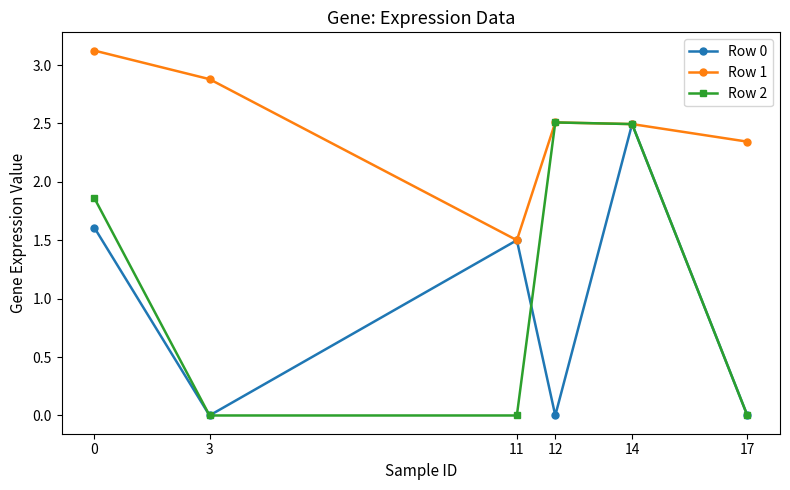

How many values in the Row 1 series exceed 2?

5